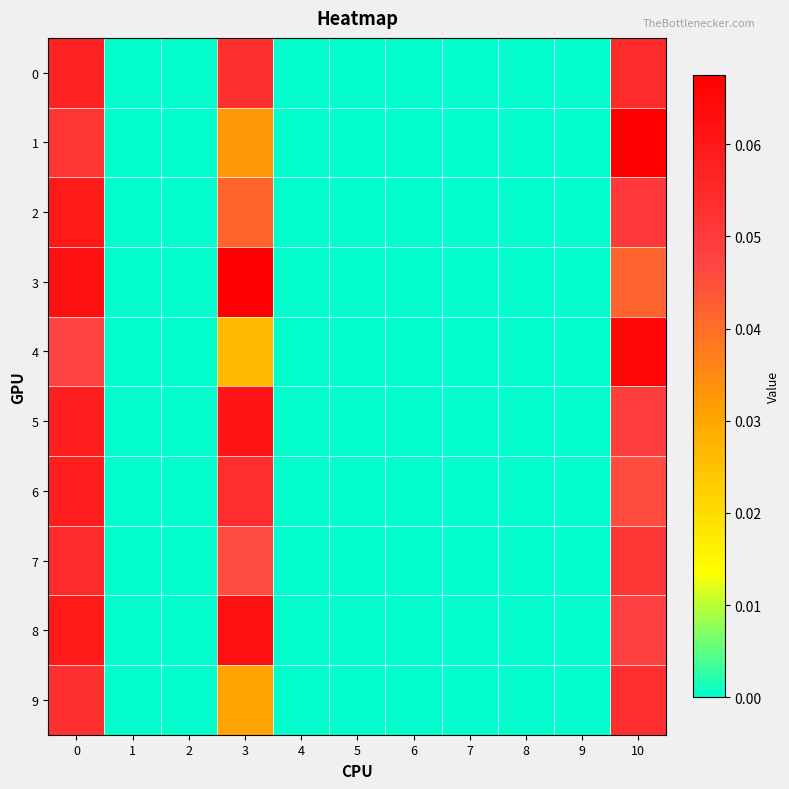

Which has a higher value, 8 or 3?

3